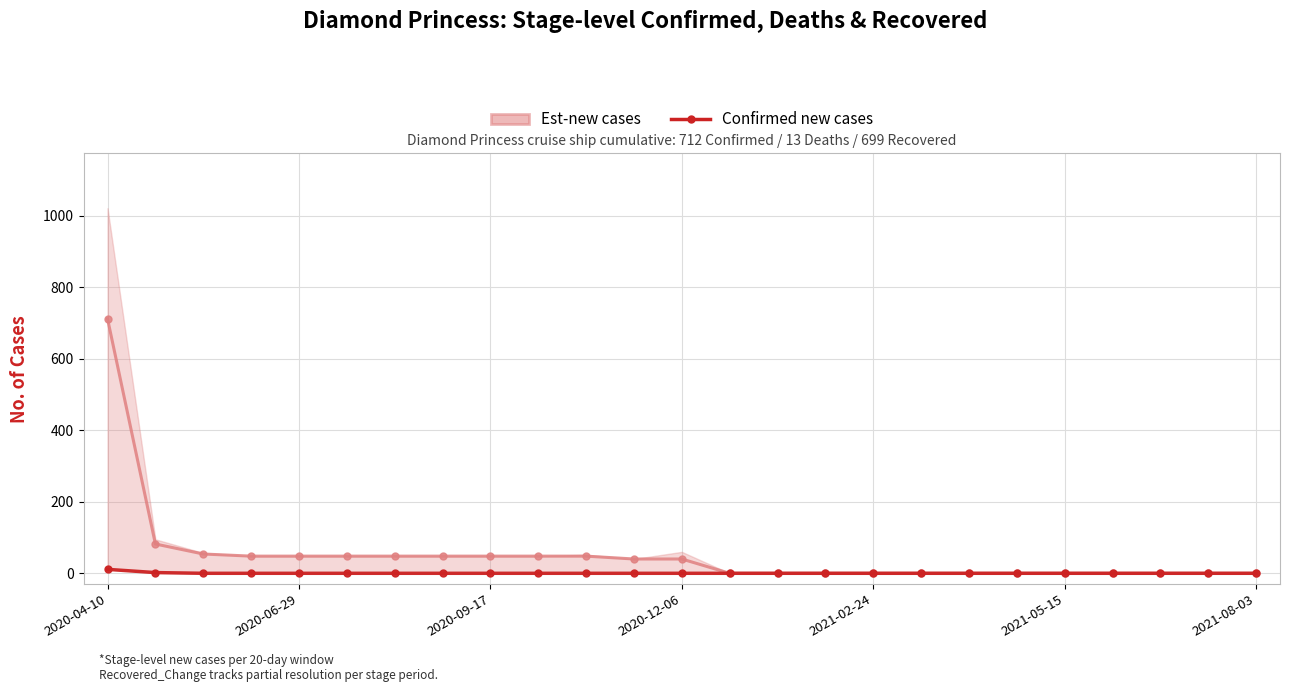

The value at 2021-05-15 is -6. True or false?

False